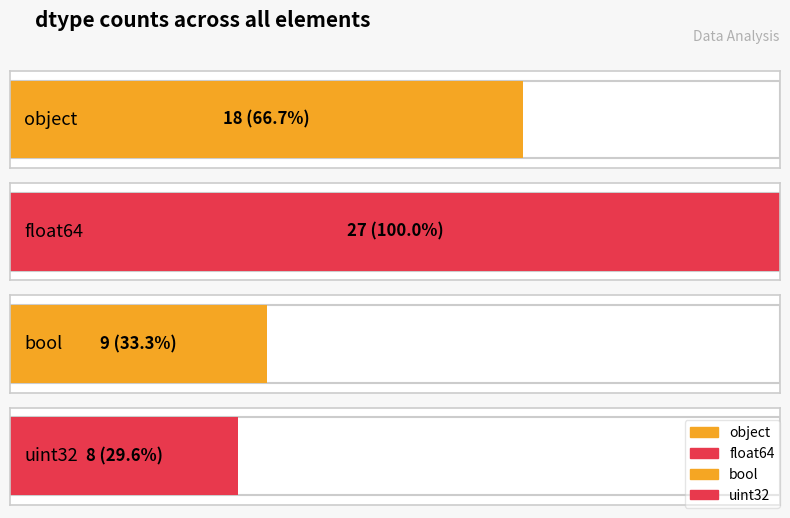

Between float64 and object, which is larger?

float64